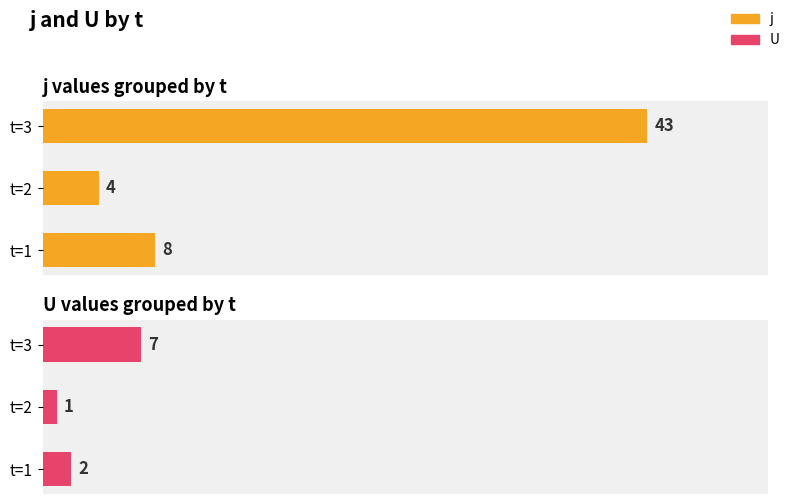

How many data points in j are above 8?

1